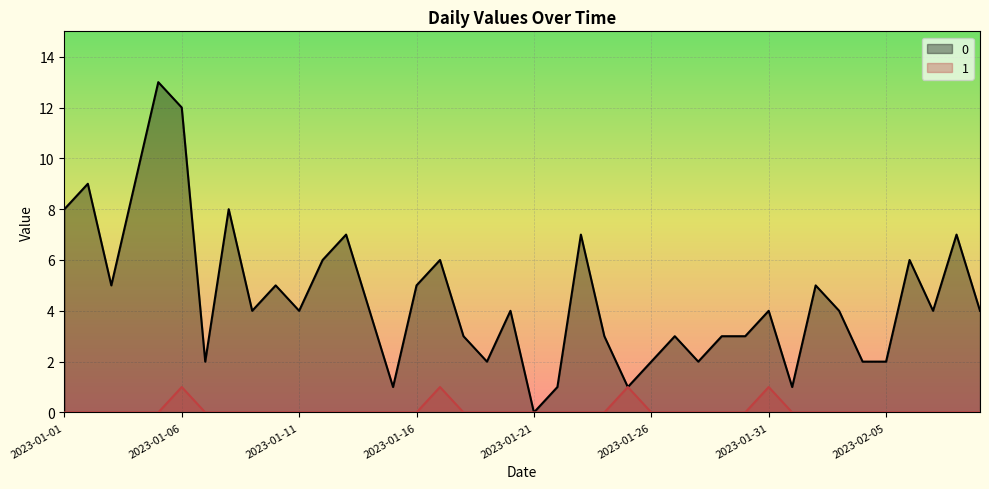

The 0 series shows 6 at 2023-02-09. True or false?

False